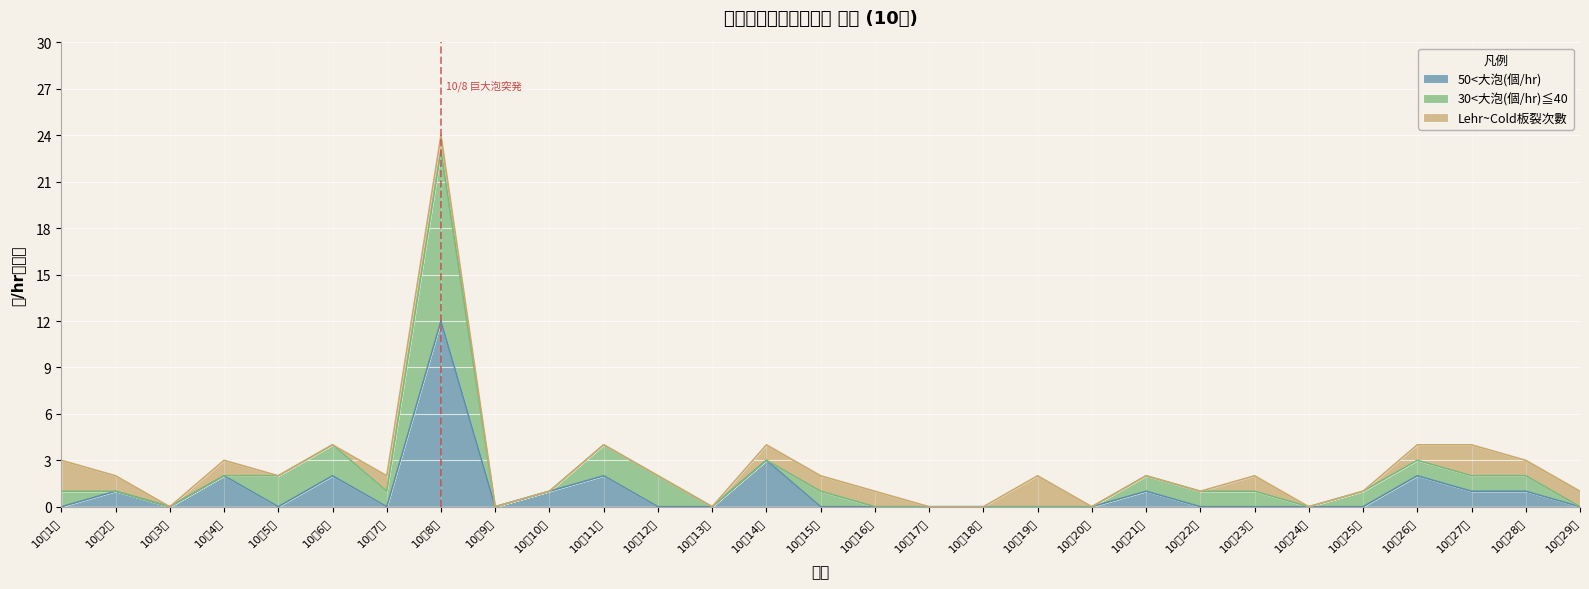

The 50<大泡(個/hr) series shows 2 at 10月4日. True or false?

True